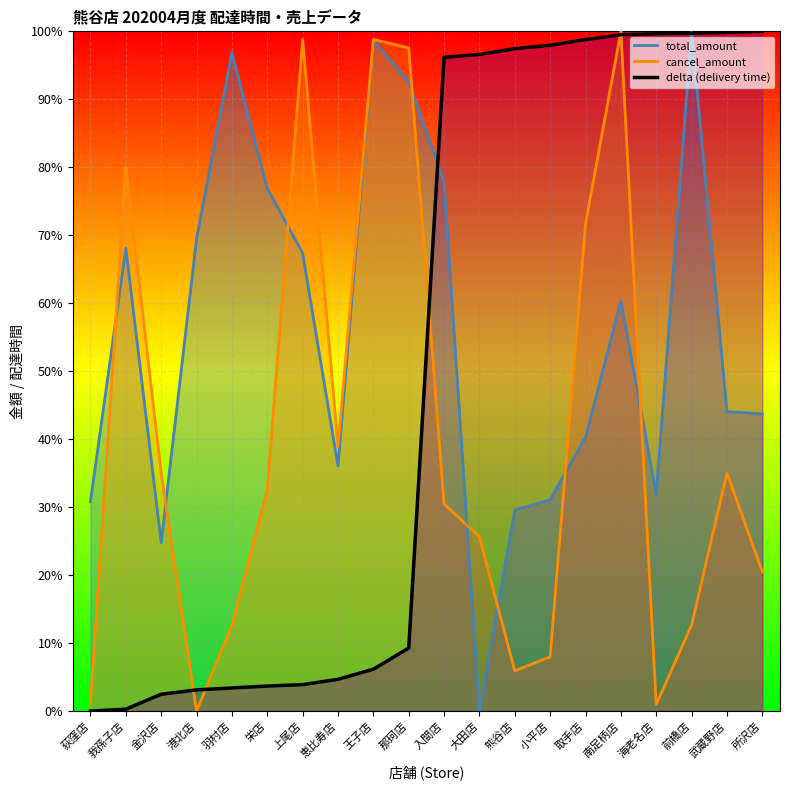

Reading left to right, list all the values displayed in this chart.

delta: 0.0	0.0	0.0	0.0	0.0	0.0	0.0	0.0	0.1	0.1	1.0	1.0	1.0	1.0	1.0	1.0	1.0	1.0	1.0	1.0
total_amount: 0.3	0.7	0.2	0.7	1.0	0.8	0.7	0.4	1.0	0.9	0.8	0.0	0.3	0.3	0.4	0.6	0.3	1.0	0.4	0.4
cancel_amount: 0.0	0.8	0.4	0.0	0.1	0.3	1.0	0.4	1.0	1.0	0.3	0.3	0.1	0.1	0.7	1.0	0.0	0.1	0.4	0.2